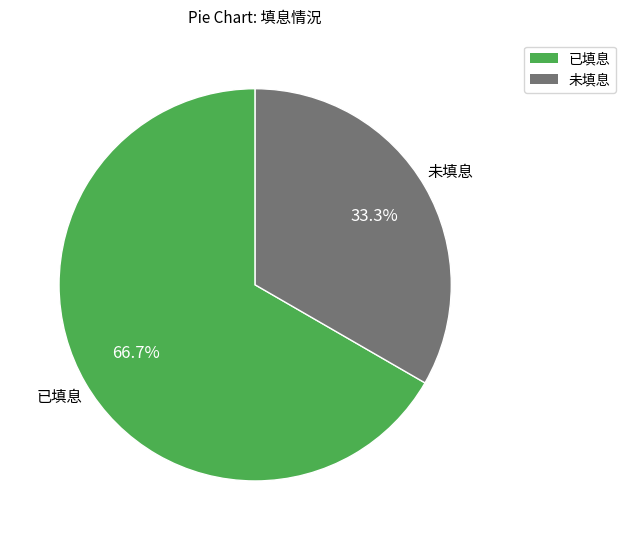

How many slices are in this pie chart?

2